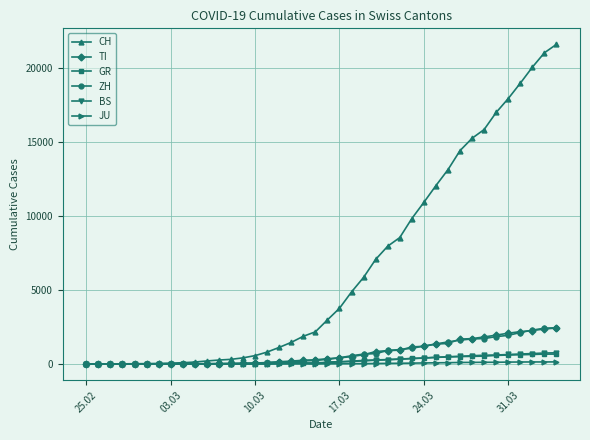

What is the maximum value for GR?

680